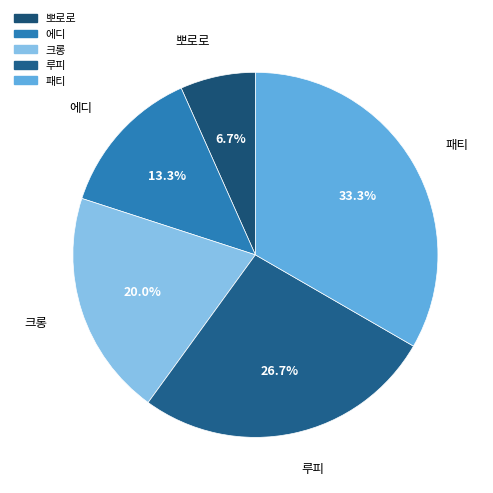

To the nearest percent, what is the difference between the 에디 and 크롱 slice percentages?

7%